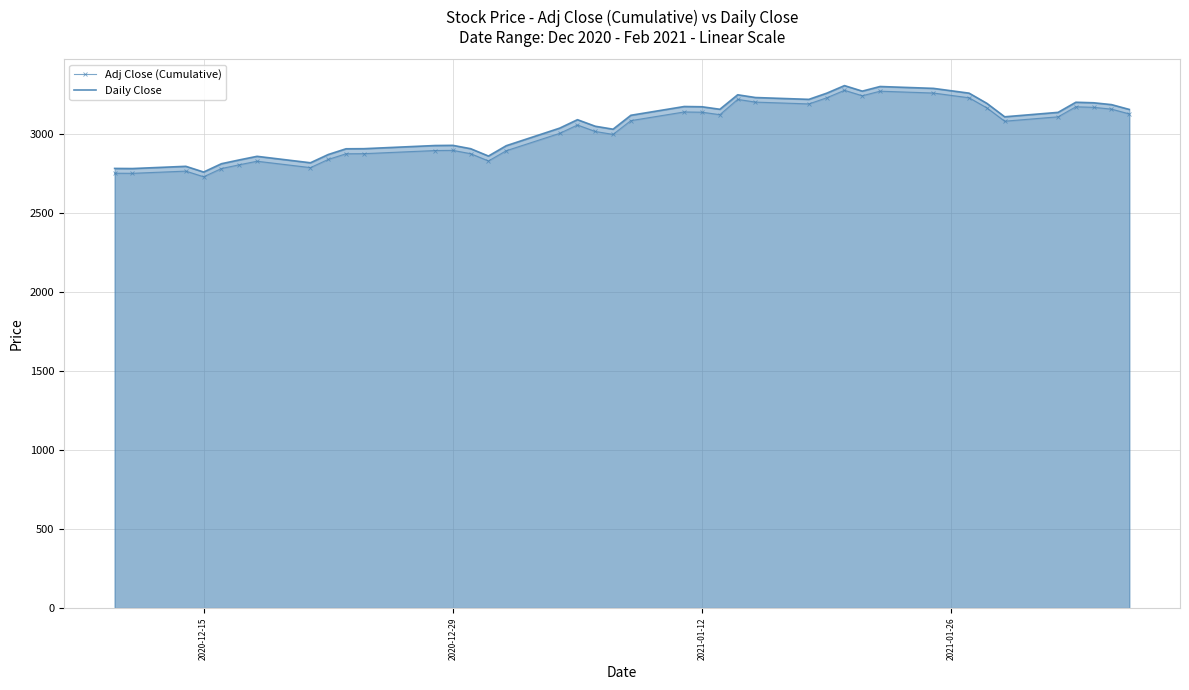

What is the value of the Daily Close point at the 1st from the left?

2784.3